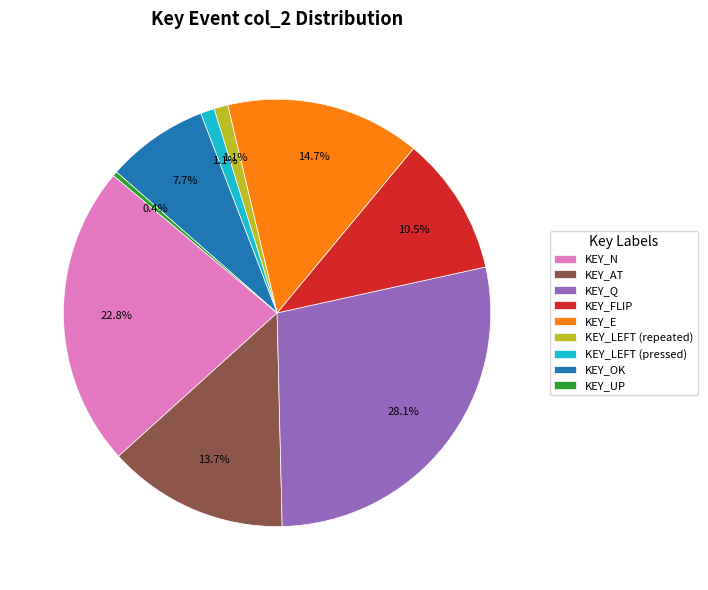

Which category has the smallest portion of the pie?

KEY_UP